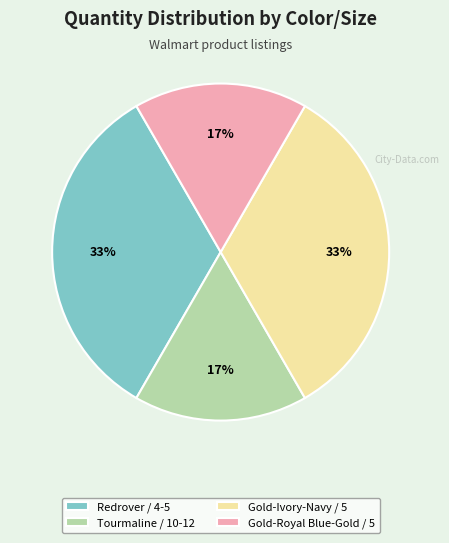

To the nearest percent, what is the average slice percentage?

25%